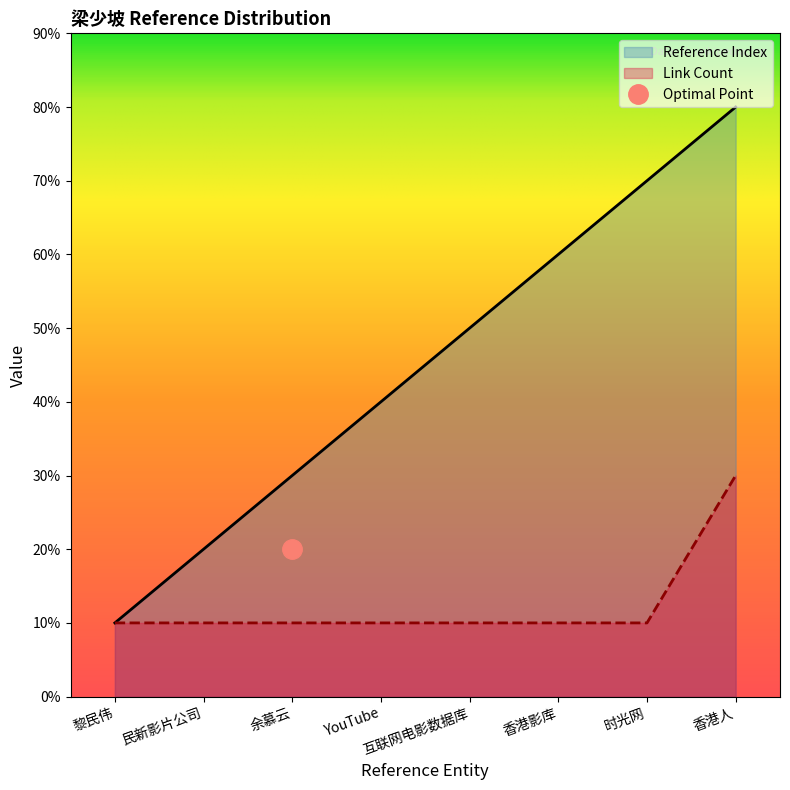

What is the label of the 2nd point from the left?

民新影片公司